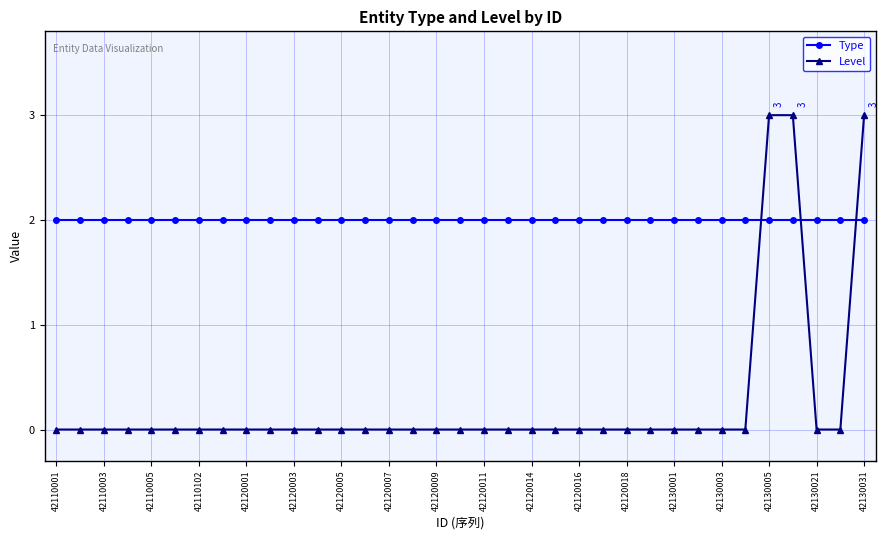

Which series ends up on top after the final intersection of Type and Level?

Level